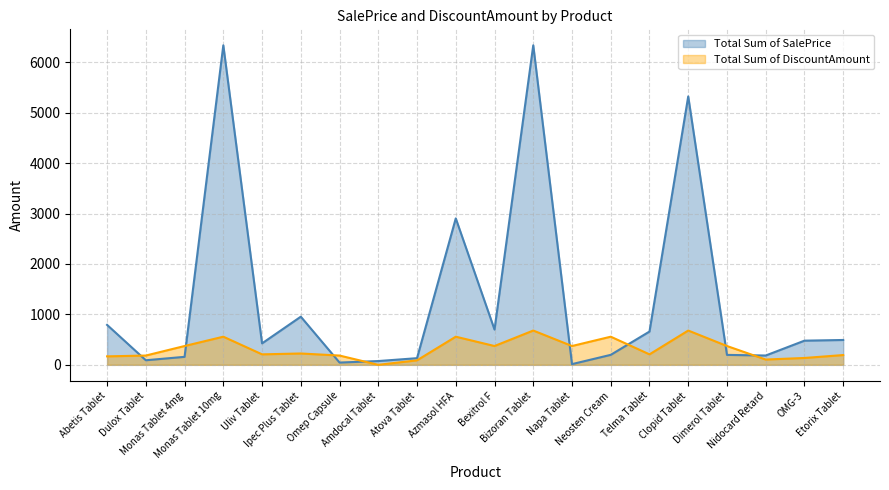

Which has a higher value, Atova Tablet or Omep Capsule?

Atova Tablet